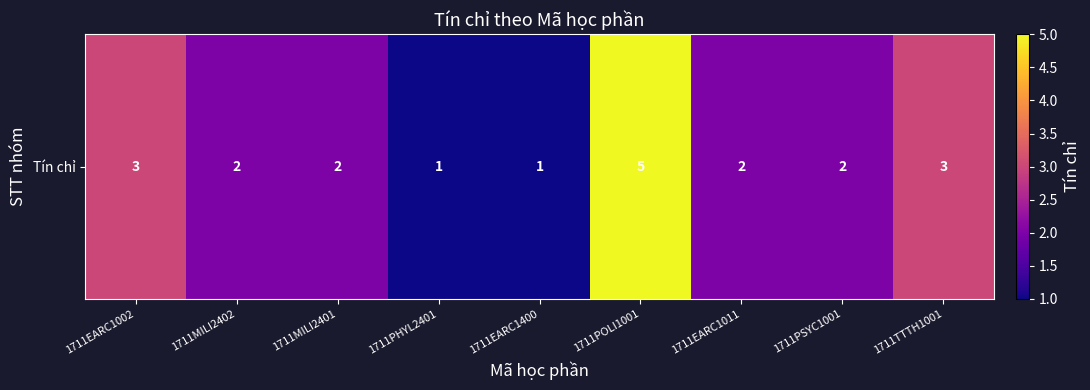

What is the average value?

2